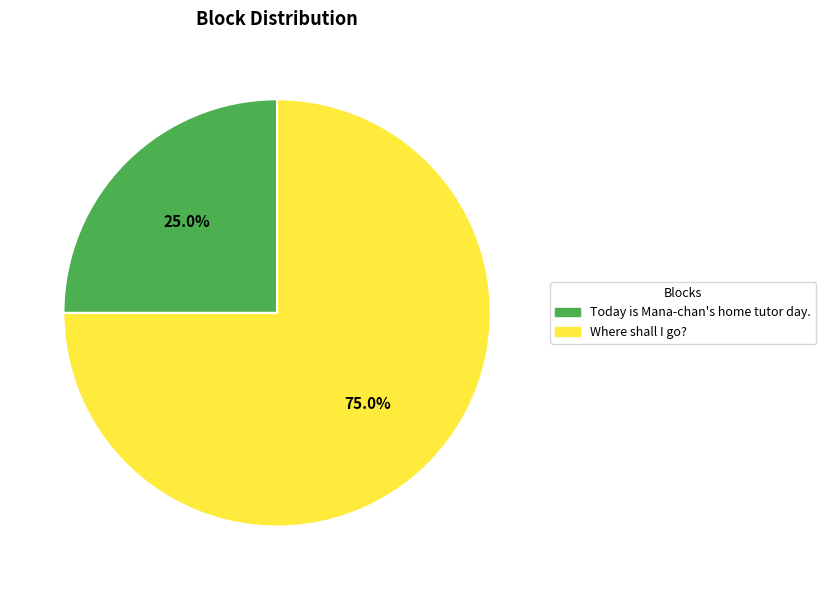

Approximately how many times larger is the value at Where shall I go? compared to Today is Mana-chan's home tutor day.?

3.0